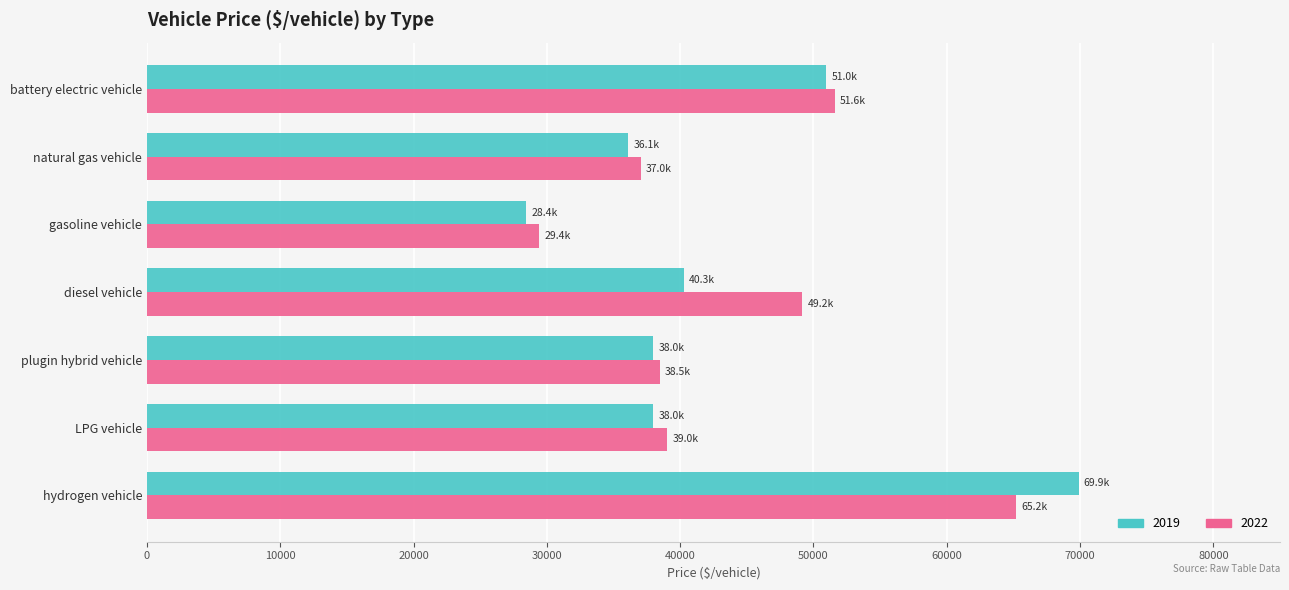

Which series has the largest range (max minus min)?

2019